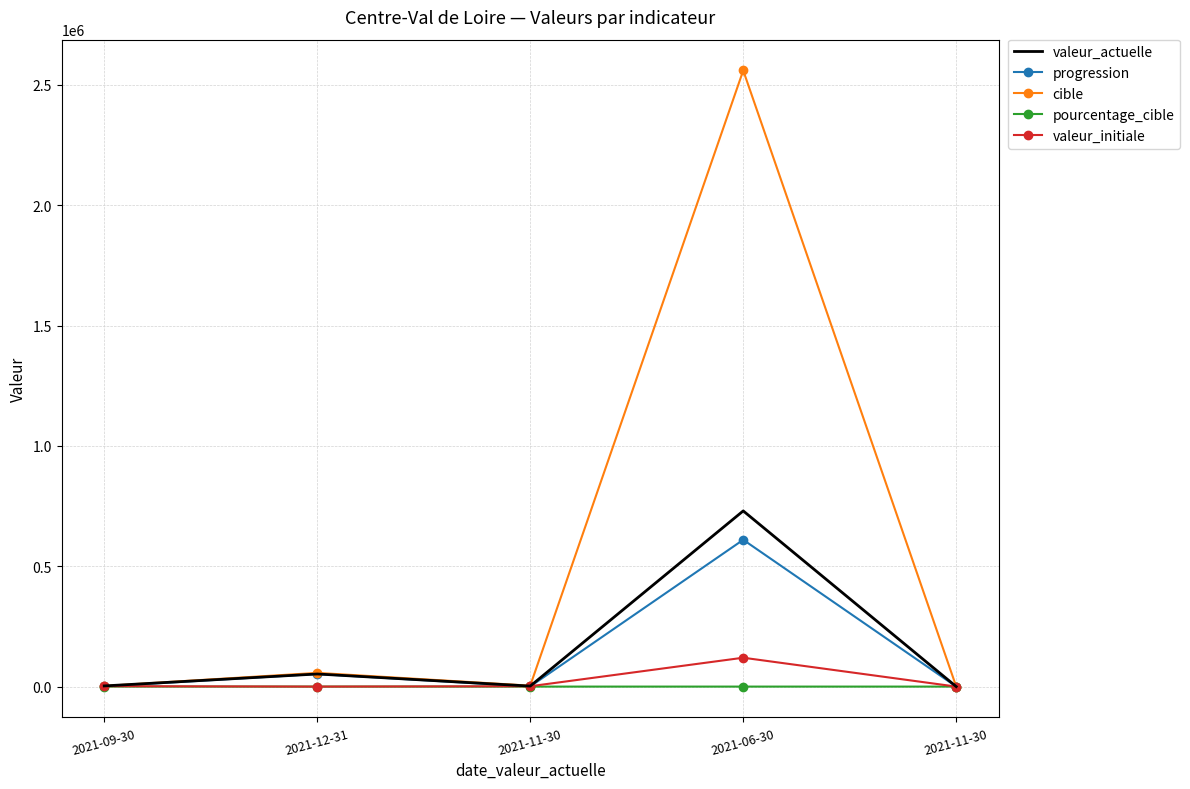

What are all the series names shown in the legend?

valeur_actuelle, progression, cible, pourcentage_cible, valeur_initiale